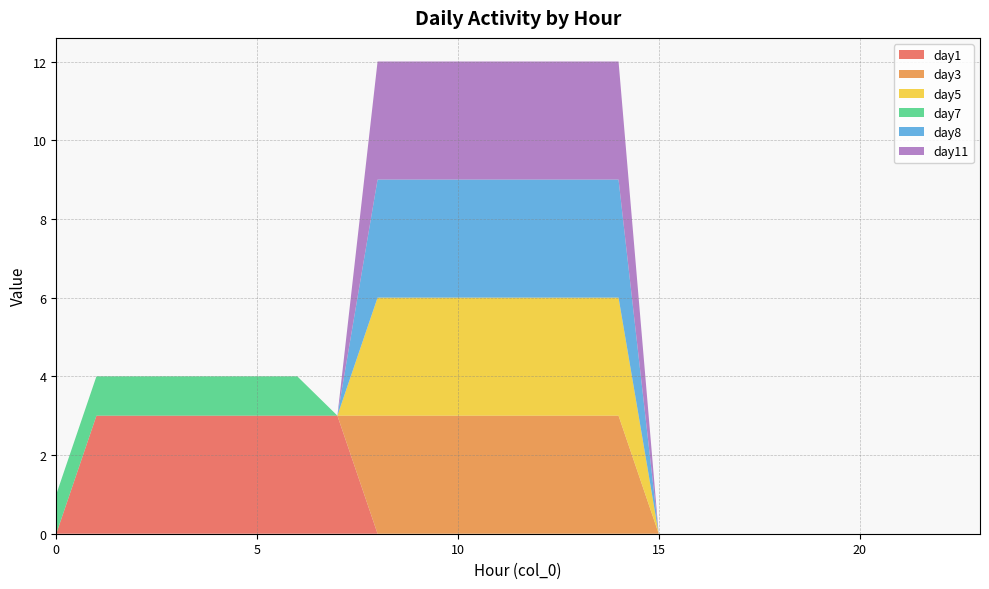

Reading right to left, extract all data points from this chart.

day1: 0	0	0	0	0	0	0	0	0	0	0	0	0	0	0	0	3	3	3	3	3	3	3	0
day3: 0	0	0	0	0	0	0	0	0	3	3	3	3	3	3	3	0	0	0	0	0	0	0	0
day5: 0	0	0	0	0	0	0	0	0	3	3	3	3	3	3	3	0	0	0	0	0	0	0	0
day7: 0	0	0	0	0	0	0	0	0	0	0	0	0	0	0	0	0	1	1	1	1	1	1	1
day8: 0	0	0	0	0	0	0	0	0	3	3	3	3	3	3	3	0	0	0	0	0	0	0	0
day11: 0	0	0	0	0	0	0	0	0	3	3	3	3	3	3	3	0	0	0	0	0	0	0	0